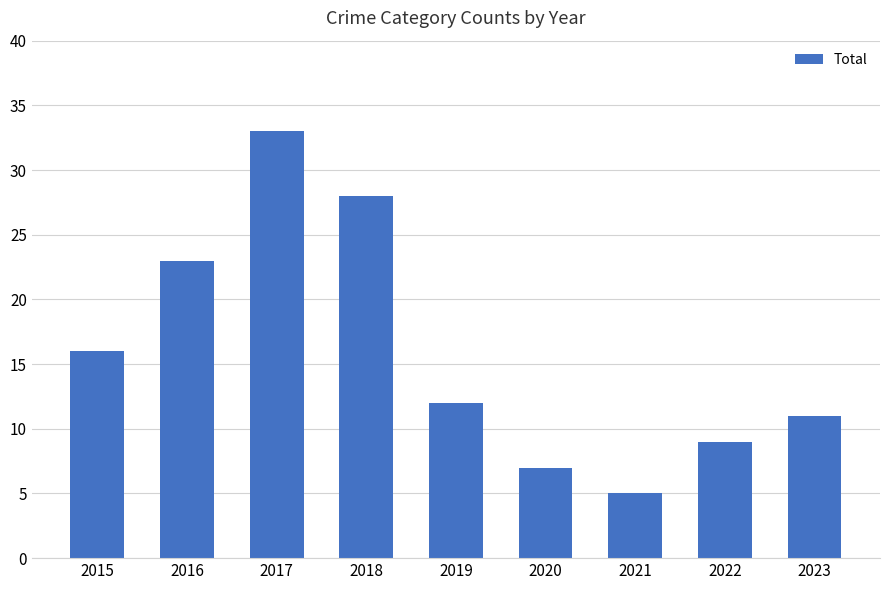

At which label does the data first exceed 12?

2015